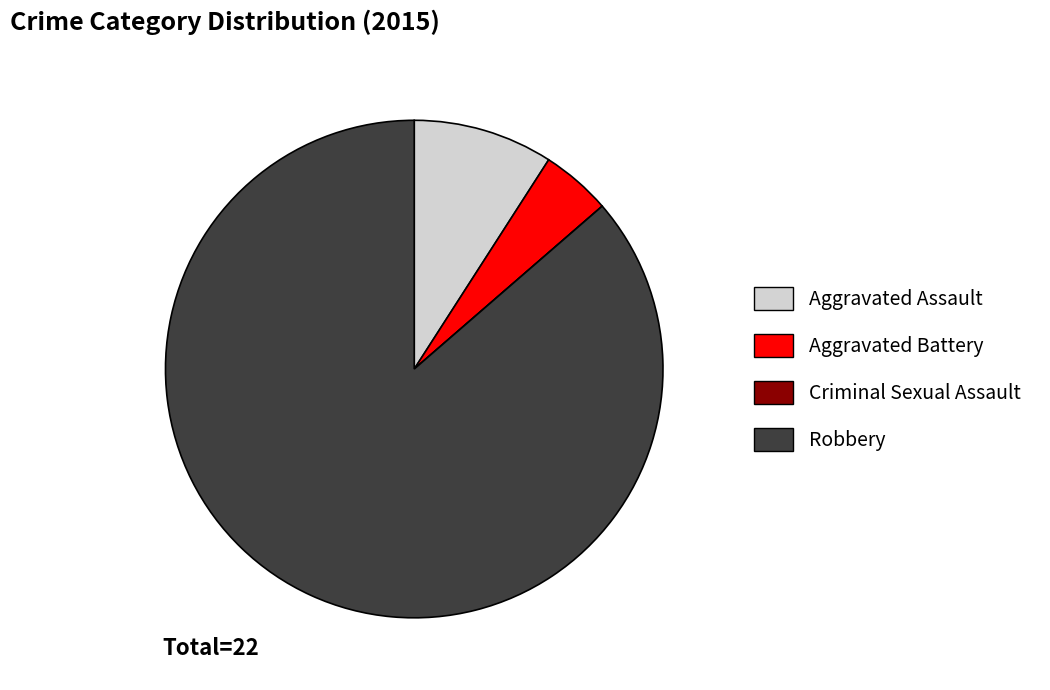

What is the largest slice in the pie chart?

Robbery